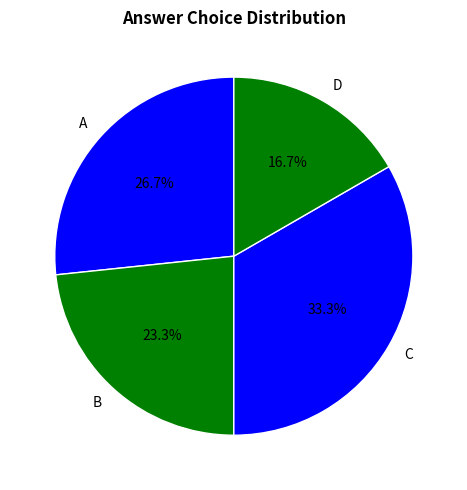

What is the largest slice in the pie chart?

C